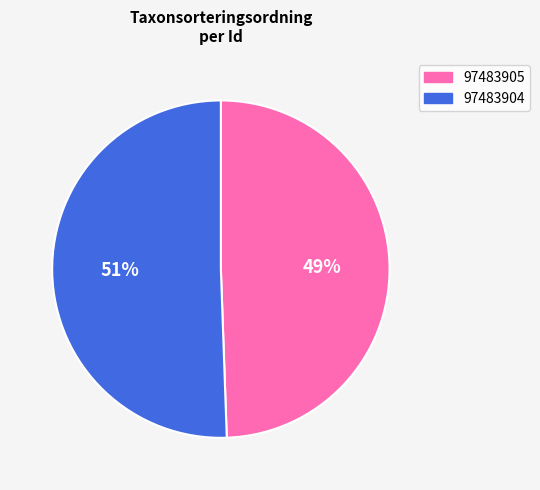

Does any single category account for the majority?

Yes